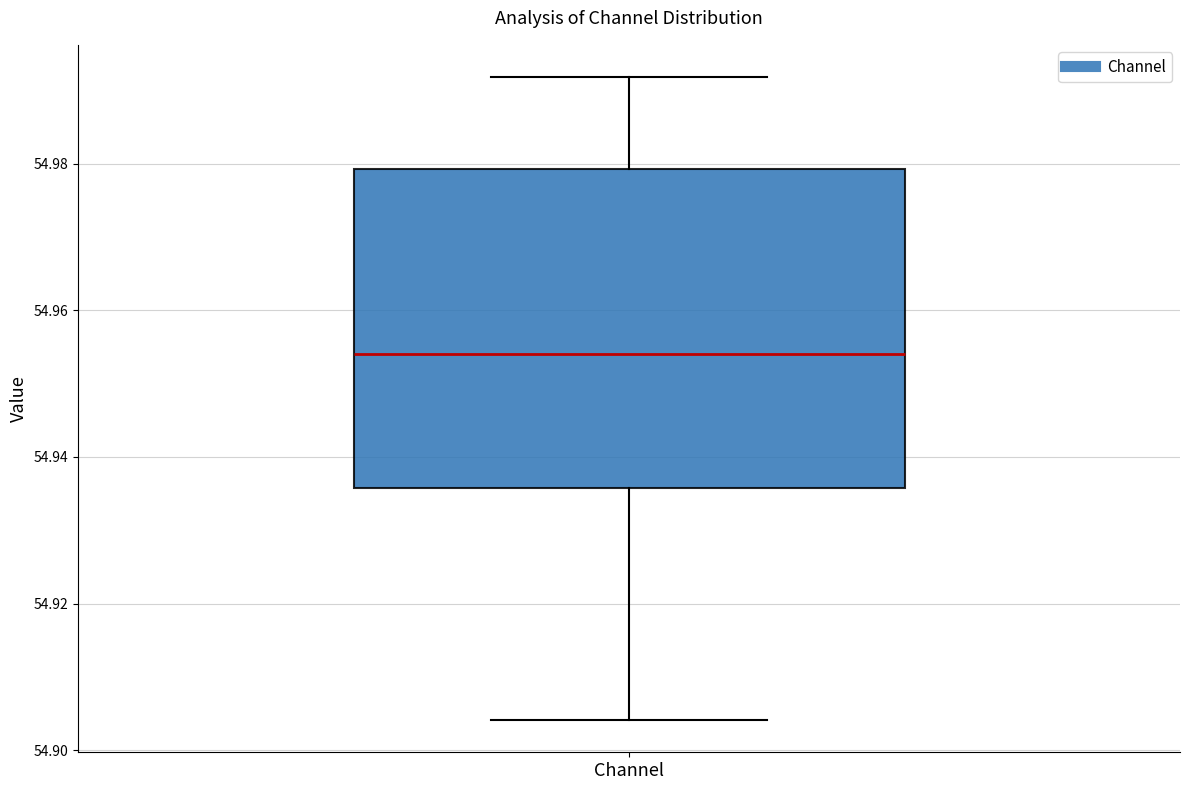

Where does the lower whisker of the box for Channel end on the y-axis? The values are not printed on the chart, so give them approximately, as read against the axis.

54.904